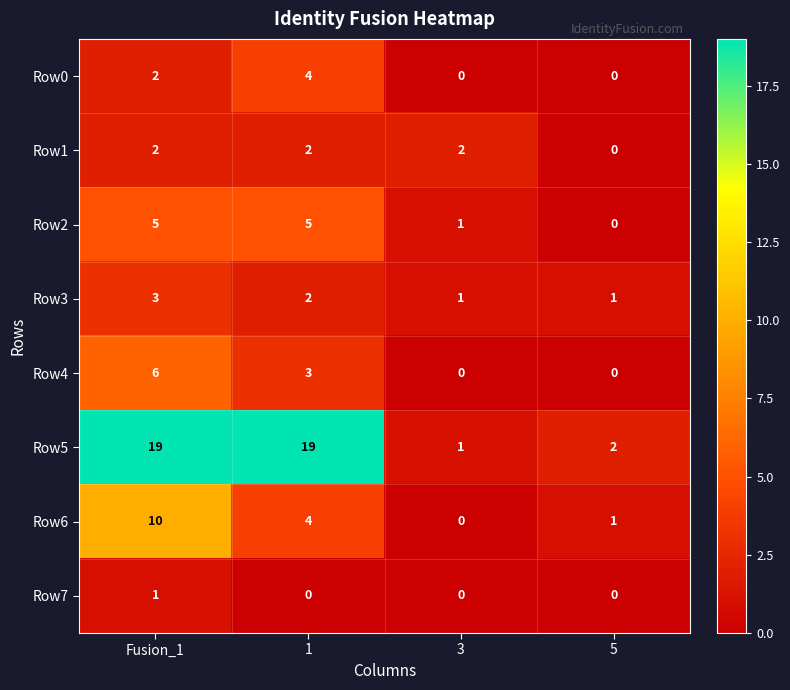

What is the spread (max minus min) of values at 1?

19